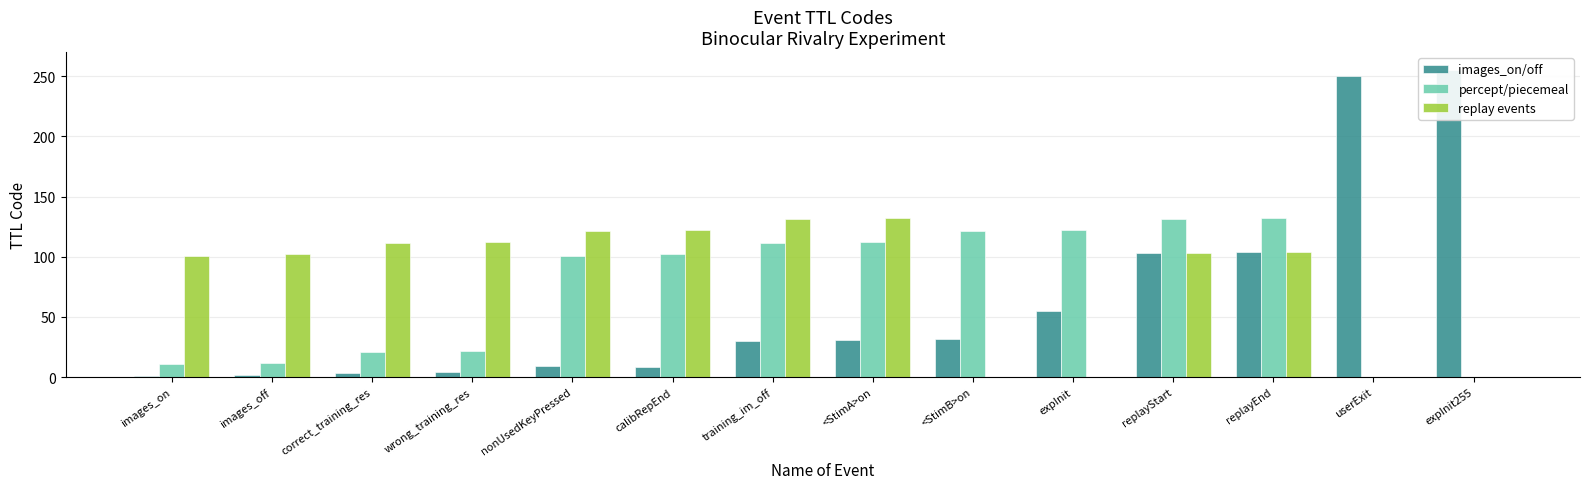

At which label is images_on/off closest to 128?

replayEnd